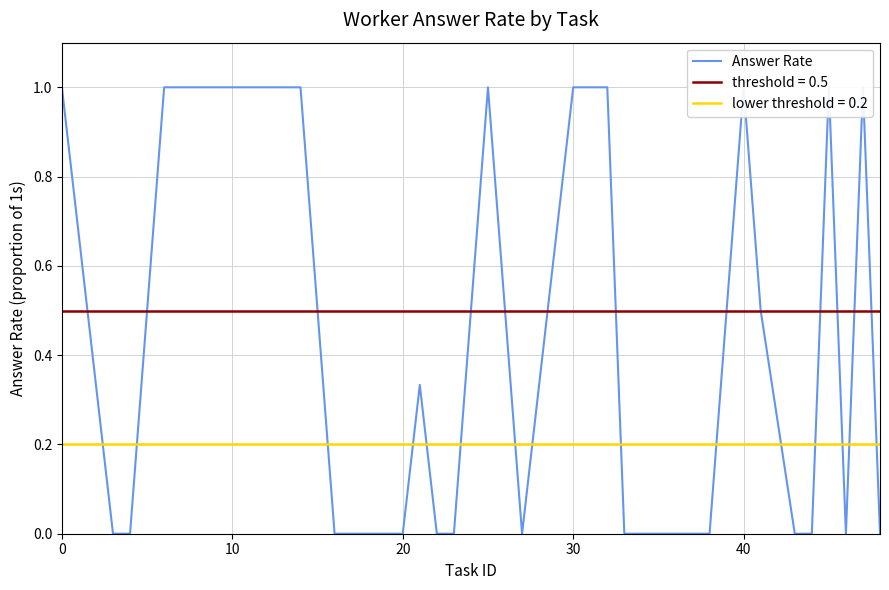

How many interior local peaks (higher than both neighbors) does the data have?

5